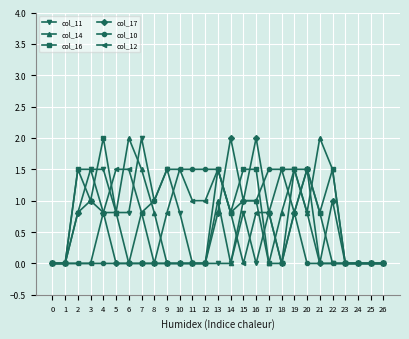

Count the number of categories in the chart.

27